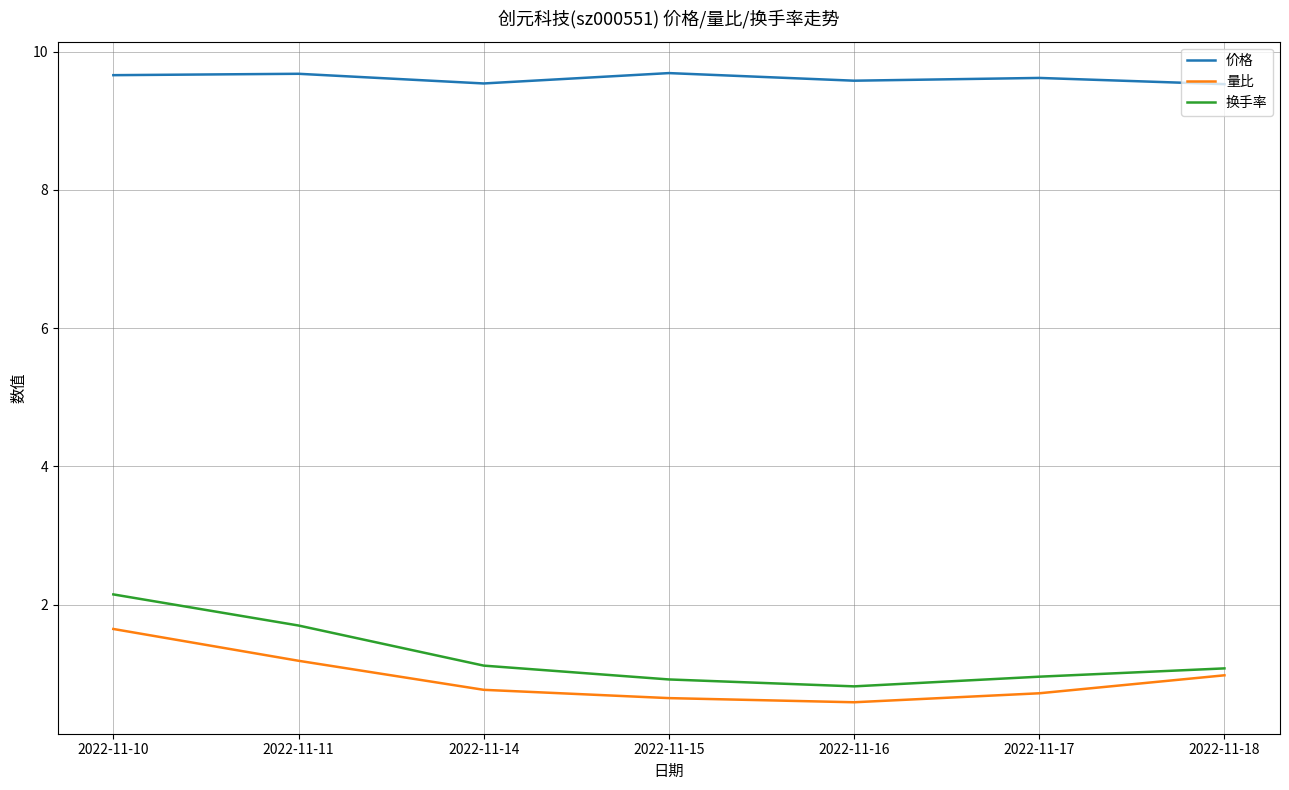

The value of 价格 at 2022-11-14 is 3.9. True or false?

False